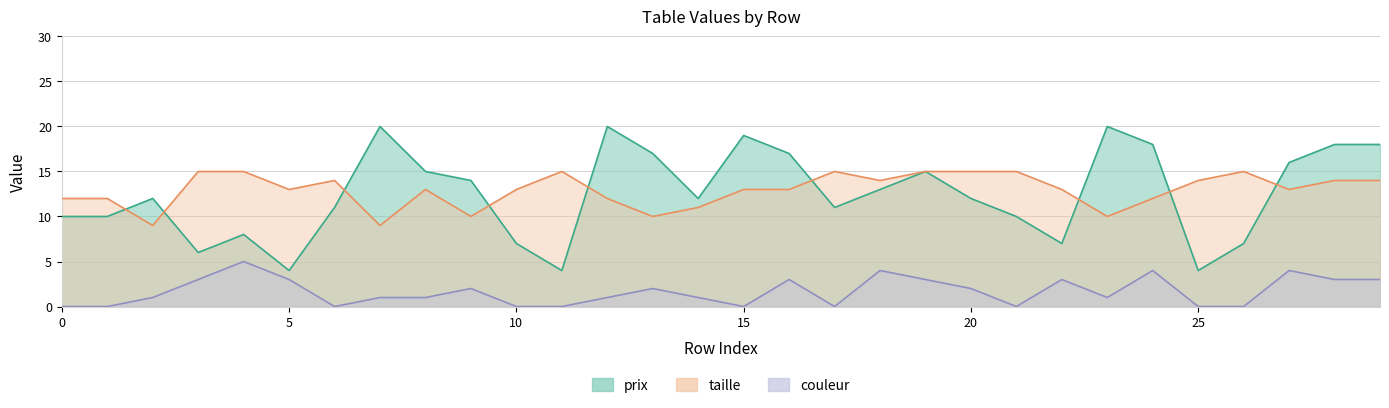

What is the label of the 23rd point from the right?

7